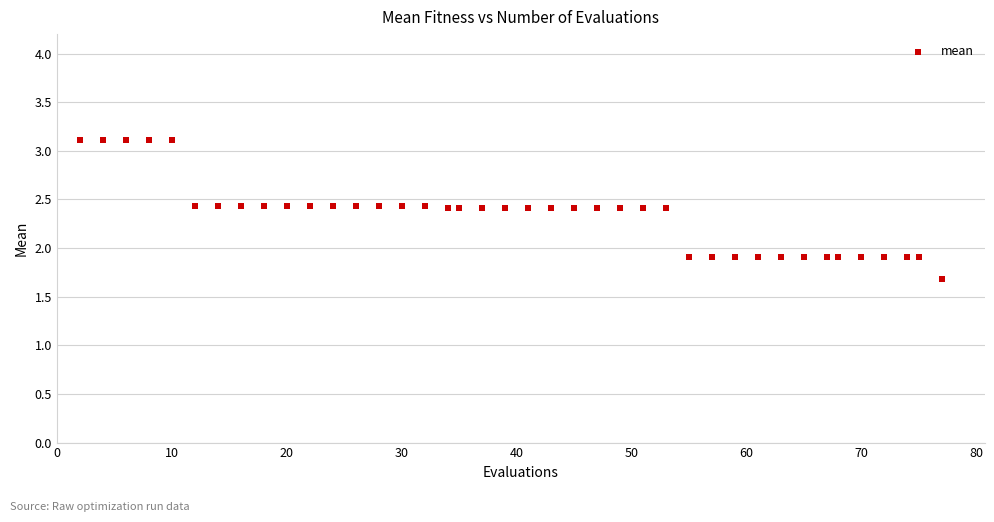

What is the range of X values (max minus min)?

75.0